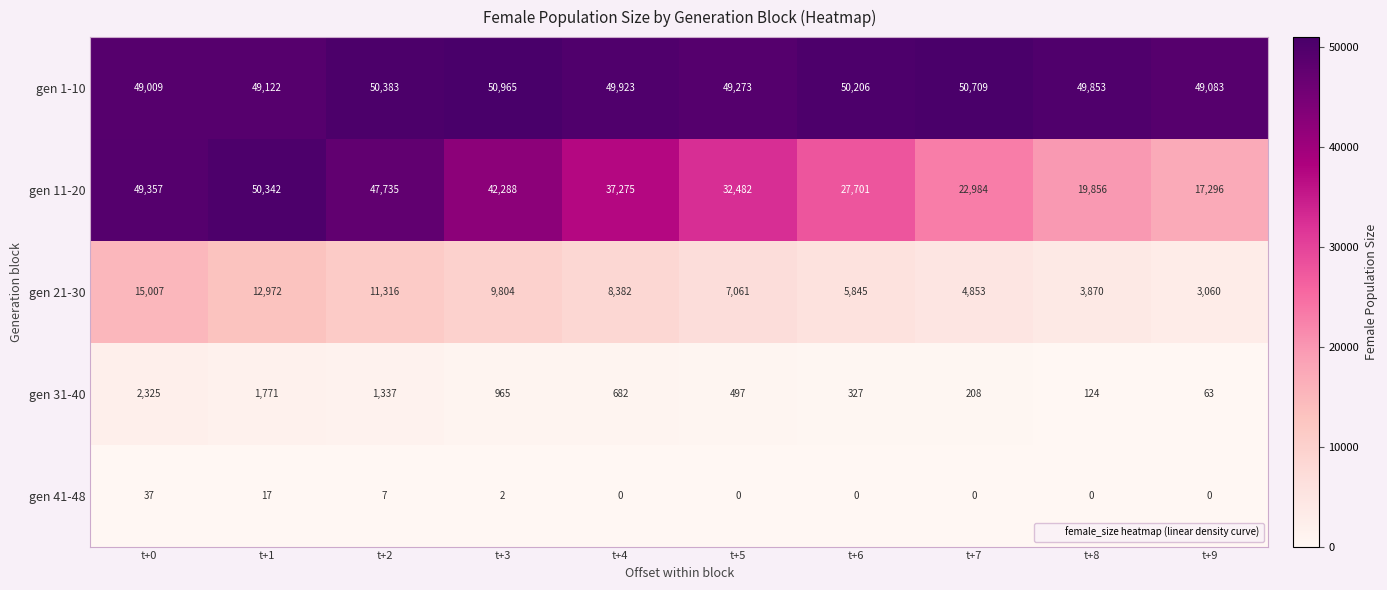

Which series has the largest range (max minus min)?

gen 11-20